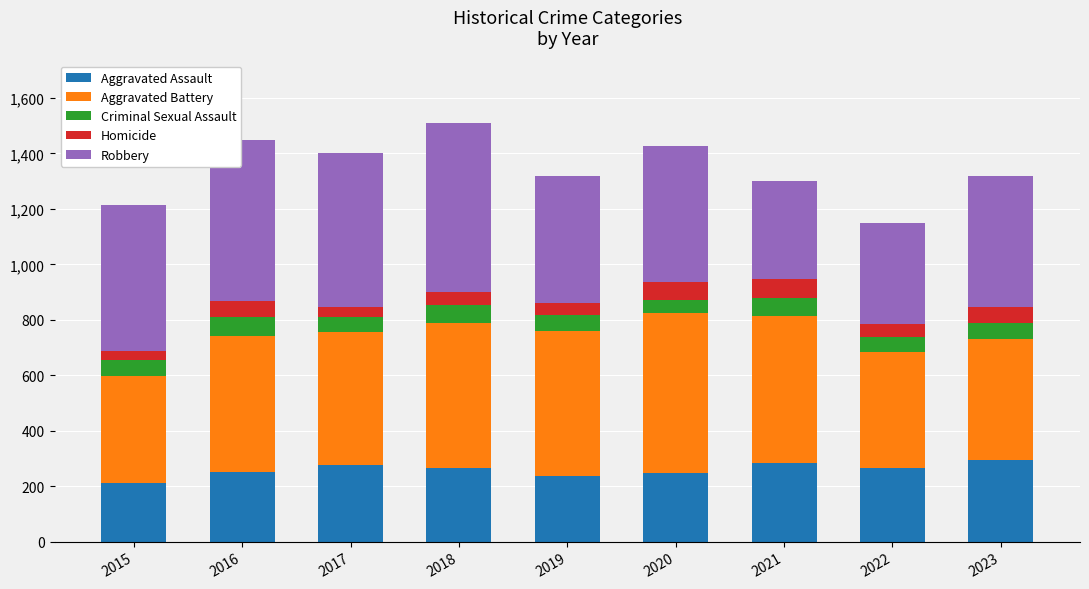

What is the lowest value of the Aggravated Assault series?

210